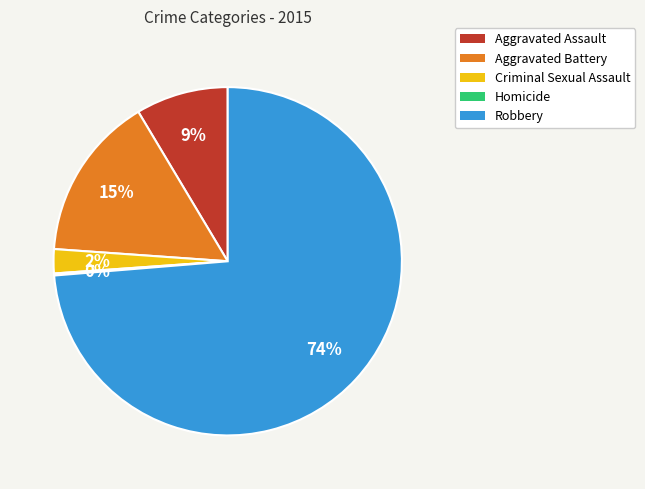

Is it true that Robbery is 74% of the pie?

True